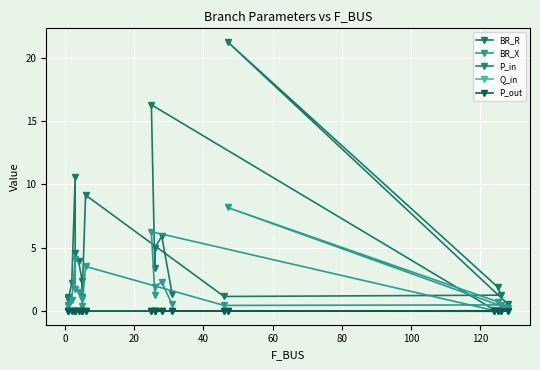

How many values in the BR_R series are below 2?

9